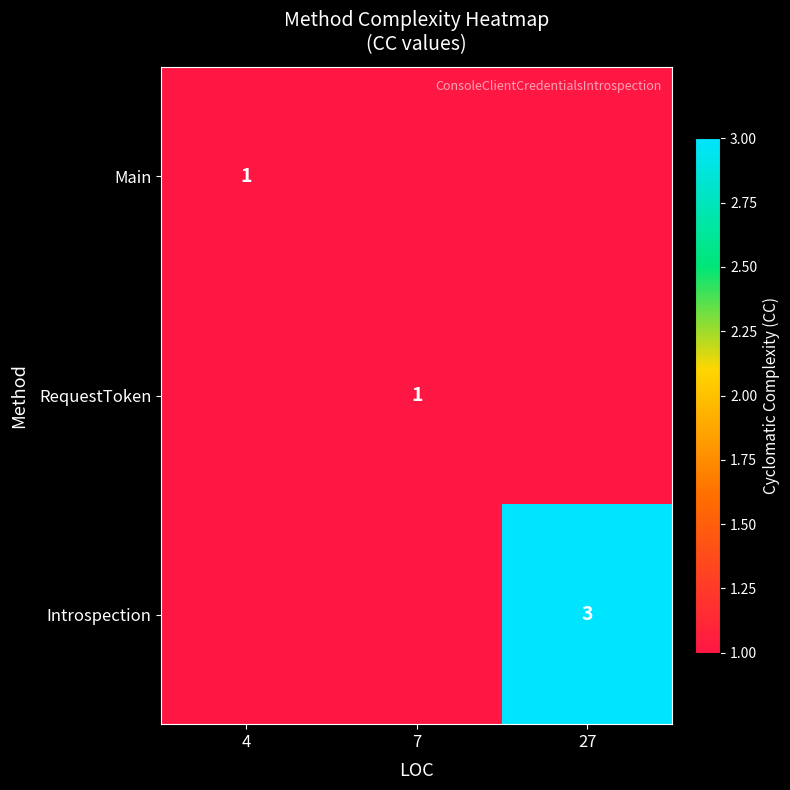

True or false: RequestToken has a value of 2 at 7.

False